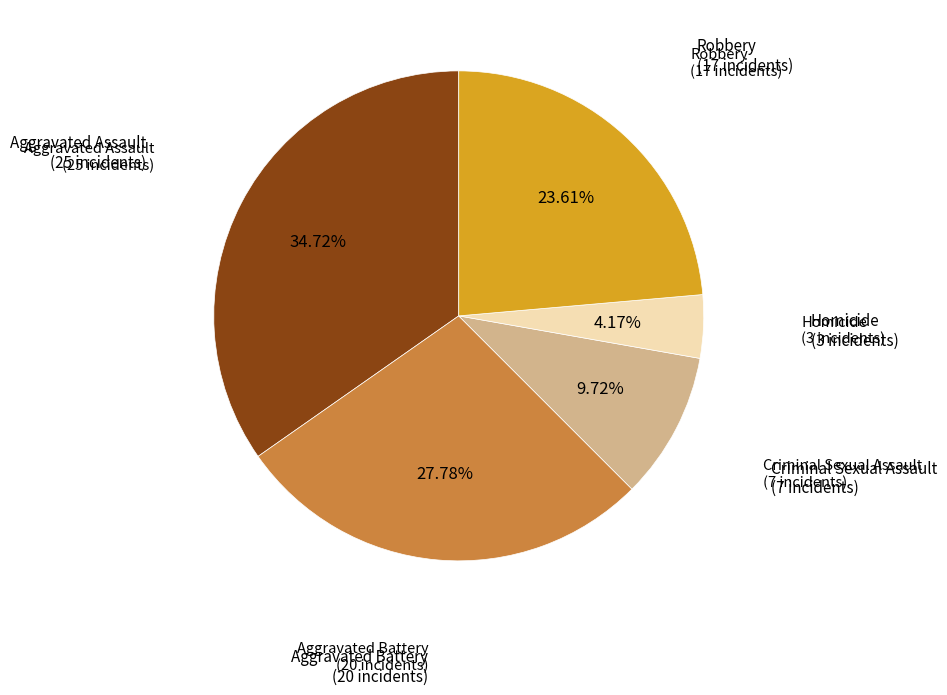

Is there any slice that represents more than half of the pie?

No